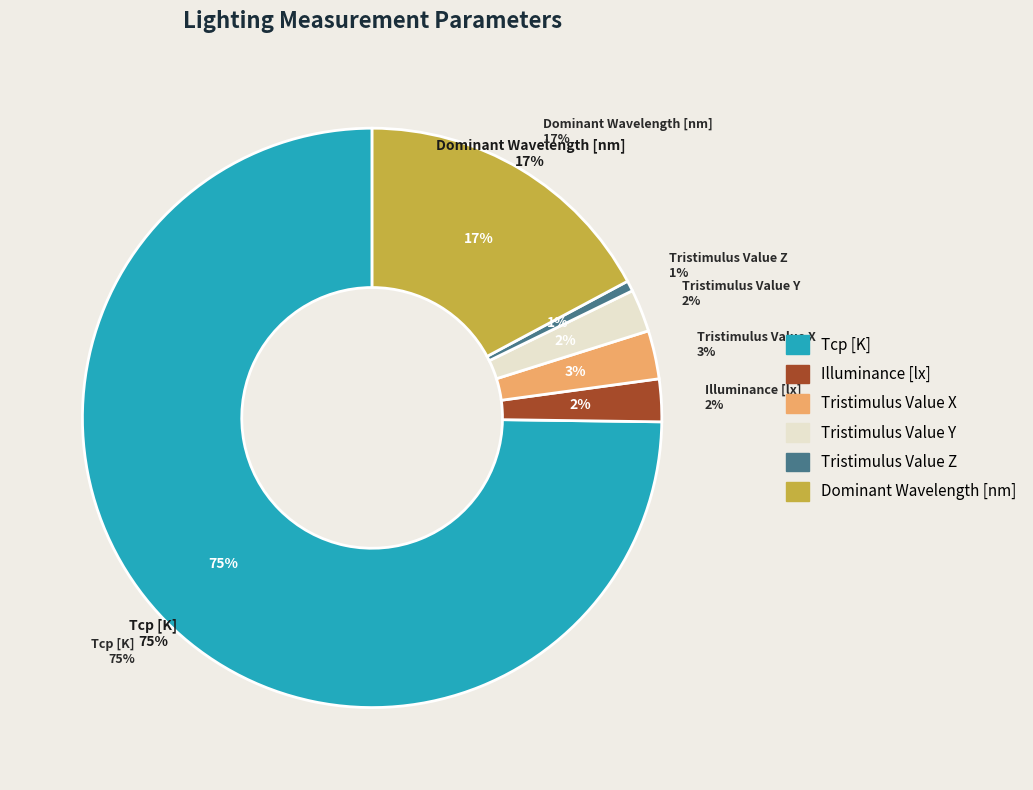

Is the sum of Tristimulus Value Z and Illuminance [lx] greater than half?

No